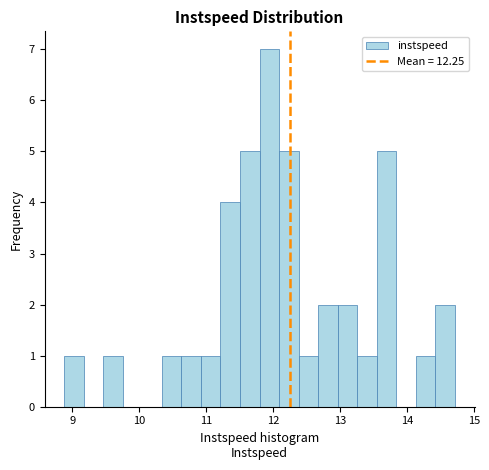

Around what value on the x-axis is the tallest bar? Give the approximate position of its centre, as read against the axis.

11.9